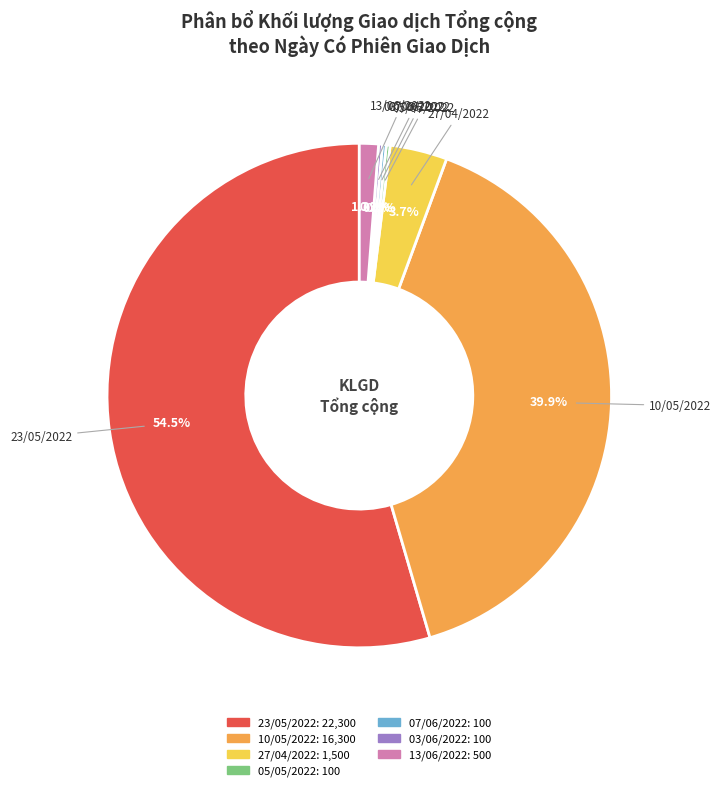

Which category has the biggest portion of the pie?

23/05/2022